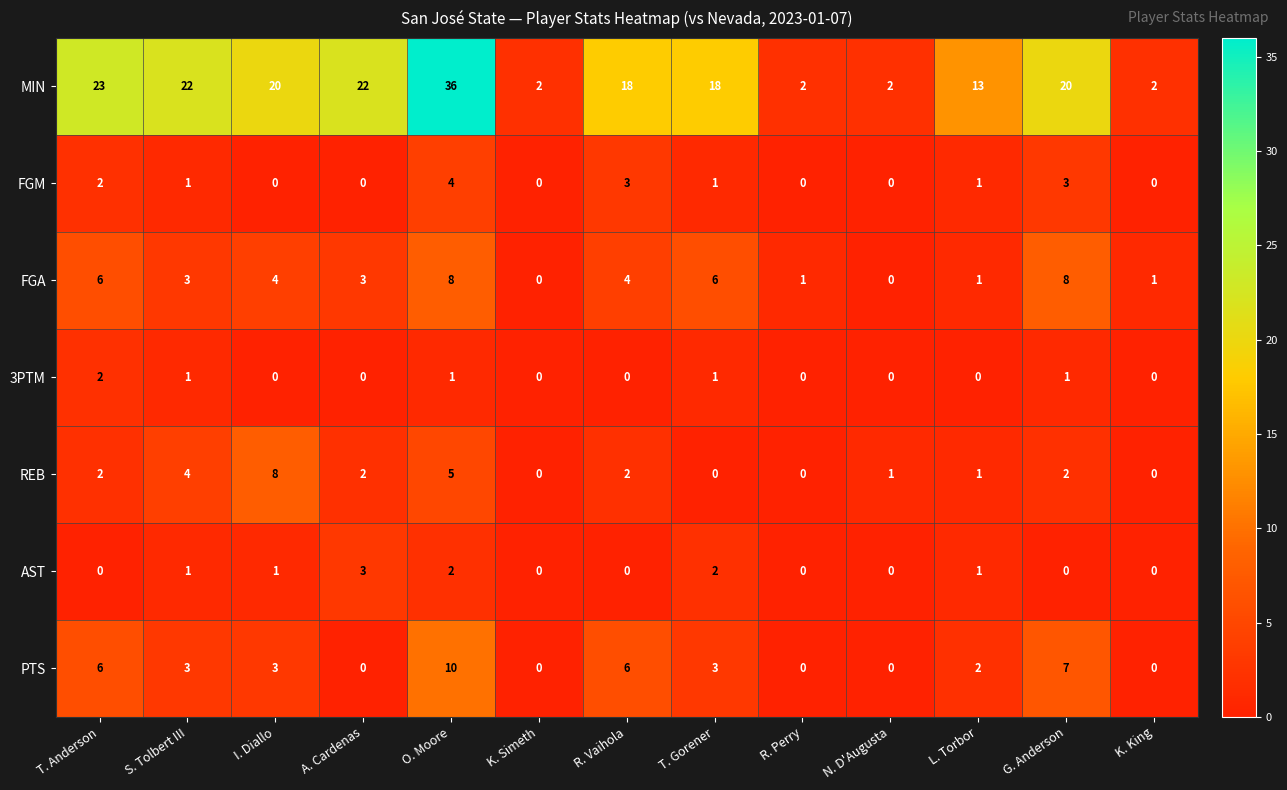

What is the maximum value shown in the chart?

36